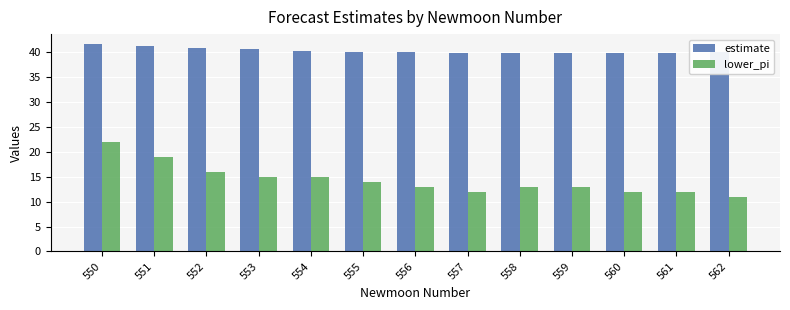

Rank the series by their maximum value, from highest to lowest.

estimate, lower_pi